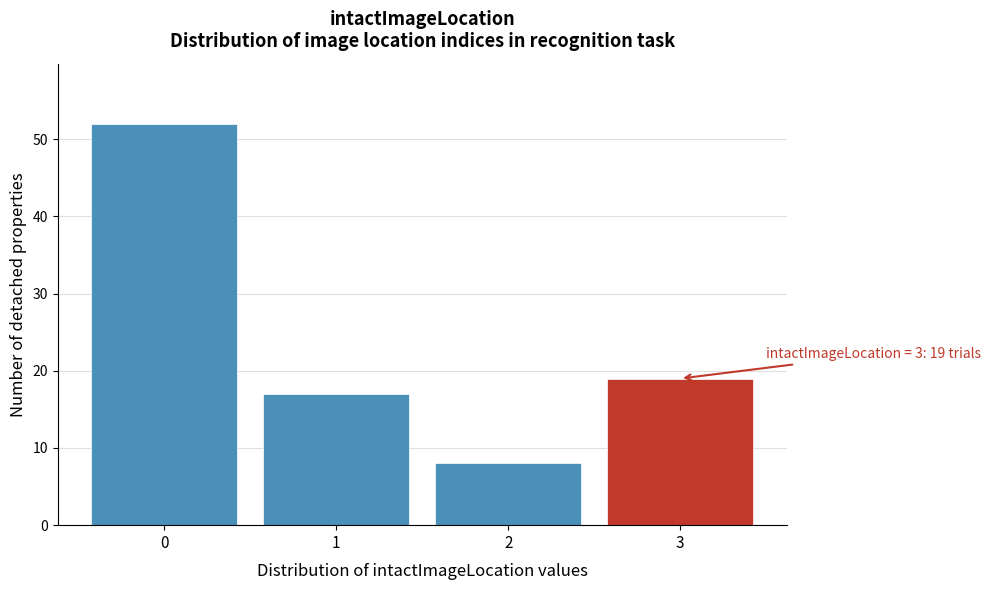

Reading left to right, what are all the values shown in this chart?

52	17	8	19